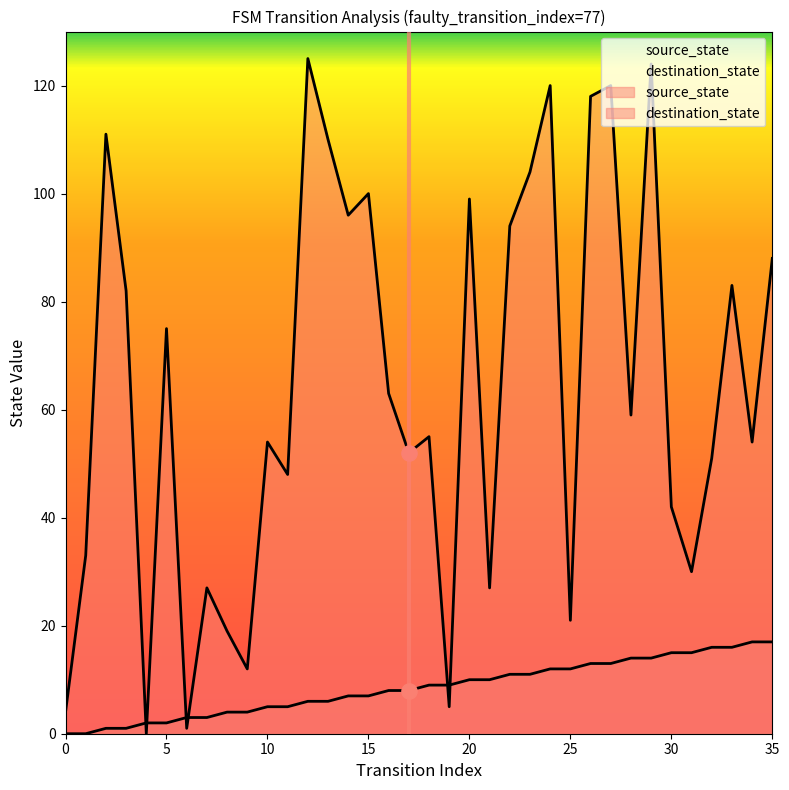

Which series contains the lowest Y value?

source_state